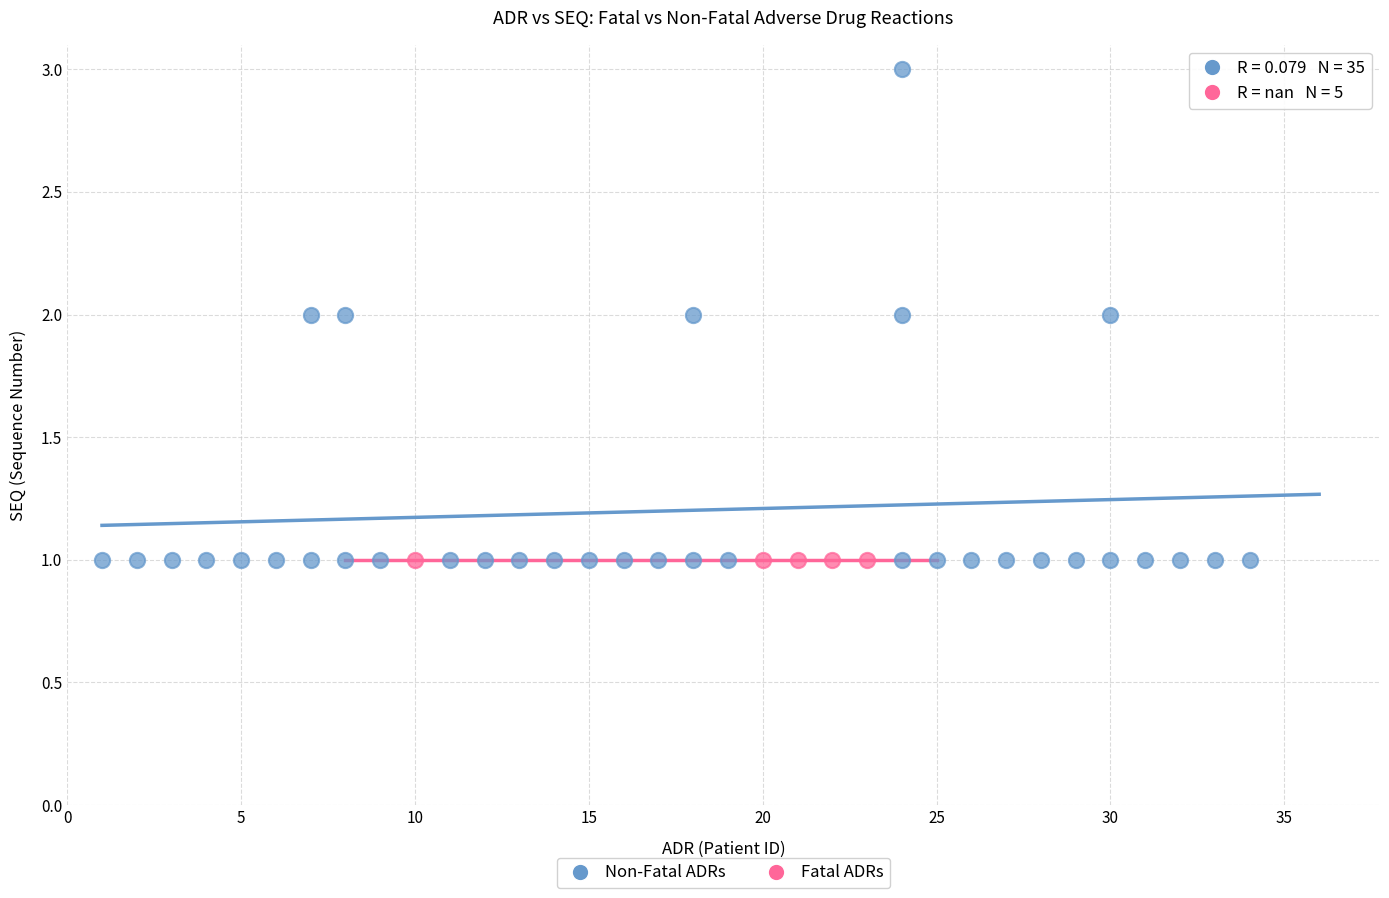

Which series reaches the maximum Y coordinate?

Non-Fatal ADRs